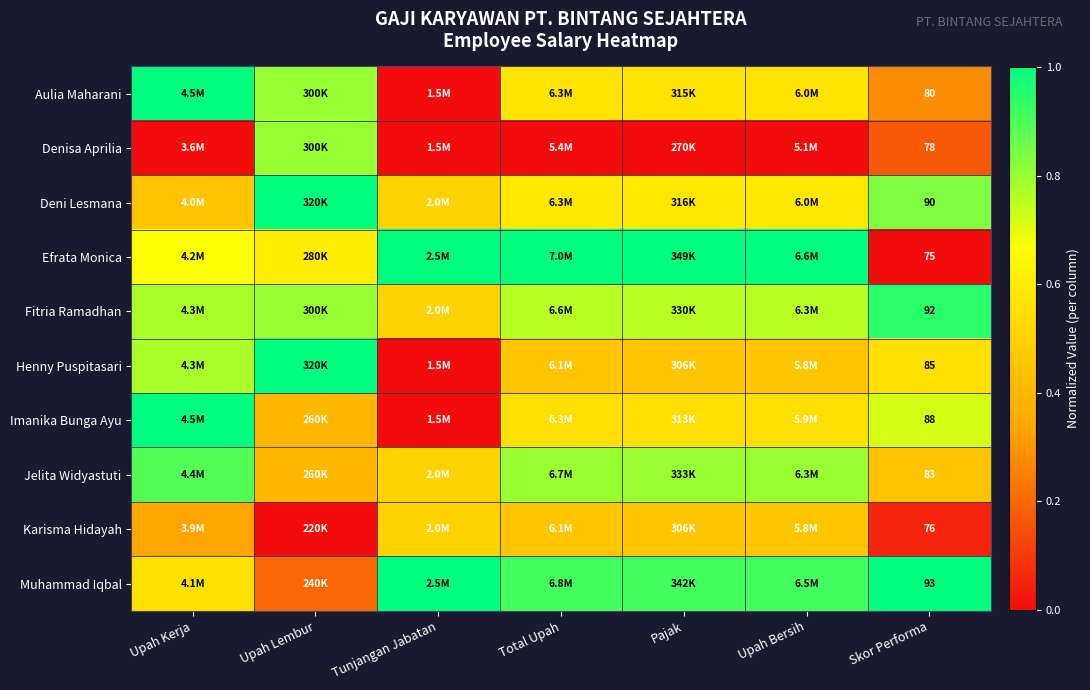

At which category is the sum across all series the highest?

Upah Kerja